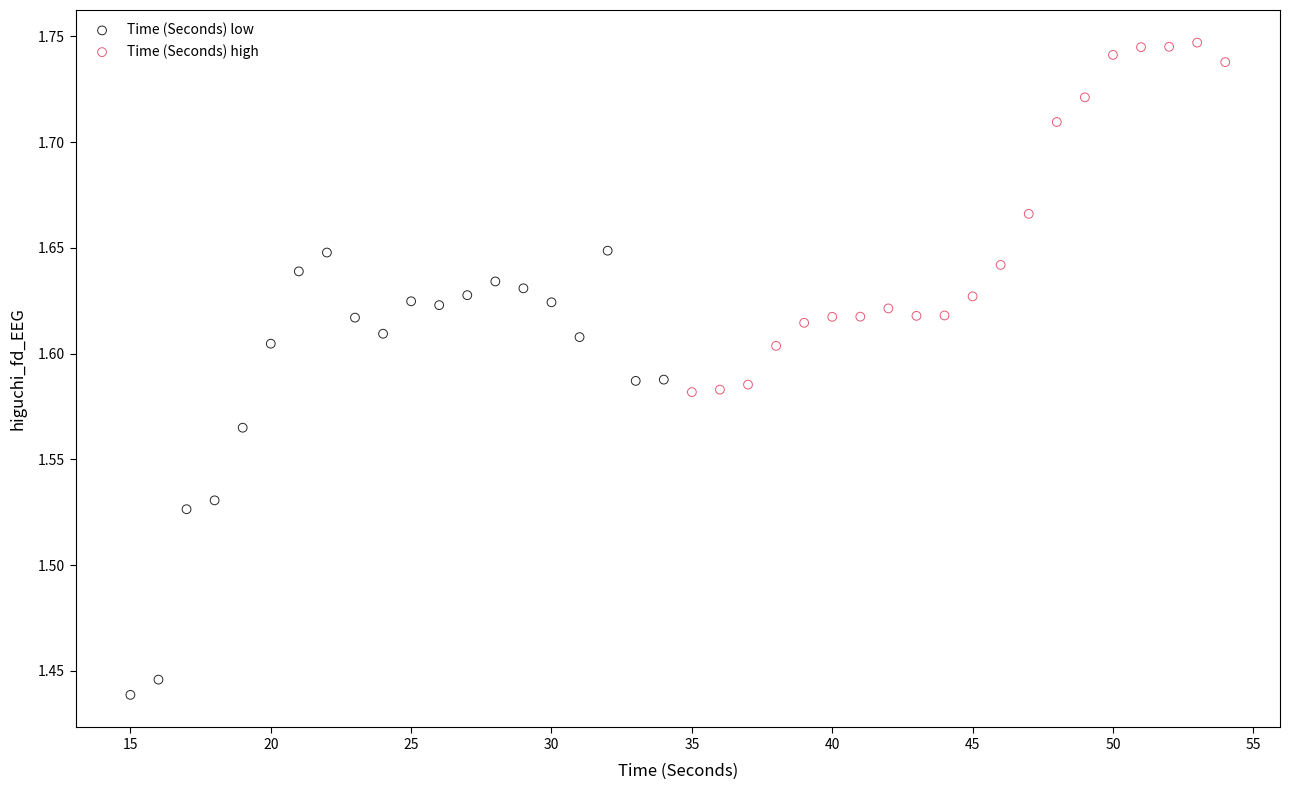

Which series has the widest spread of Y values?

Time (Seconds) low